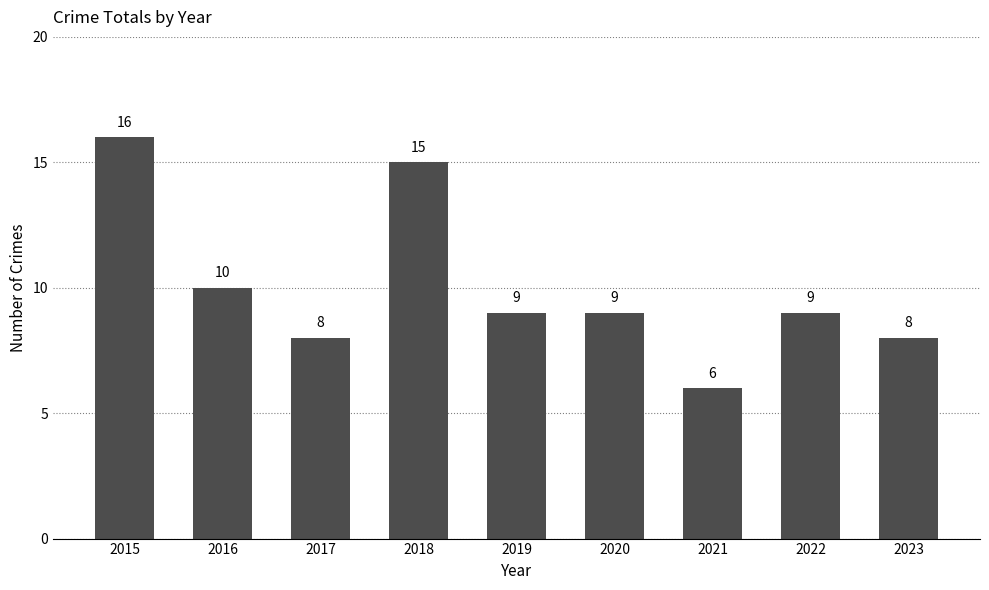

Count the number of data series in this chart.

1